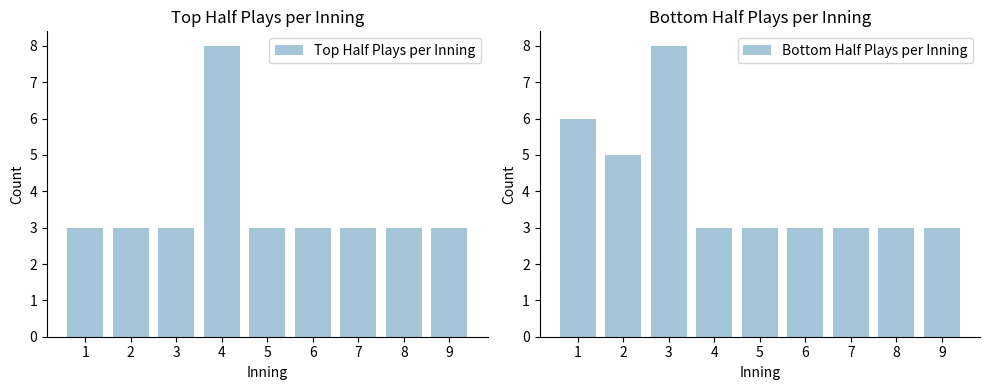

What is the value of the Top Half Plays per Inning bar at the 6th from the left?

3